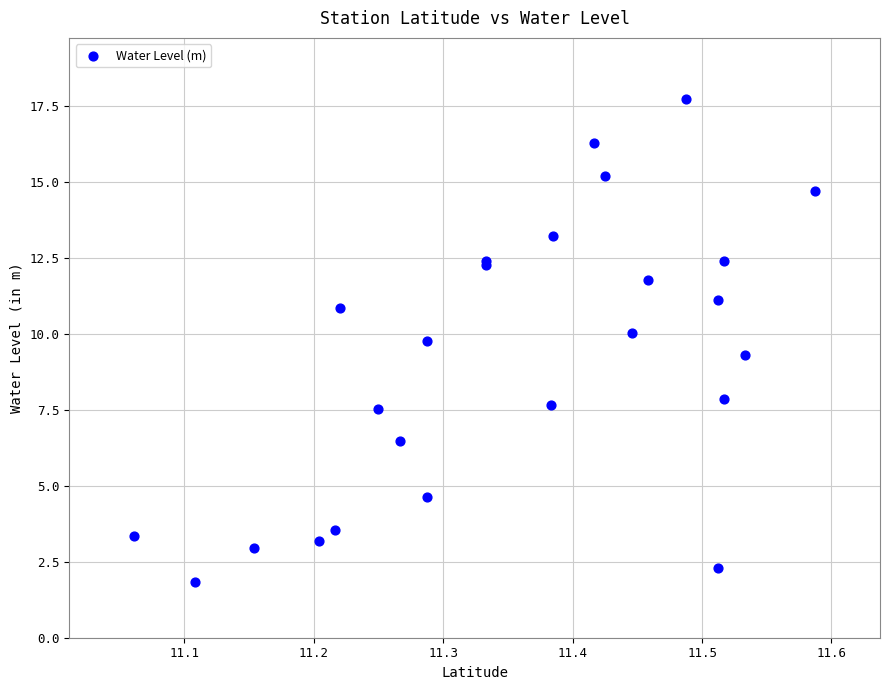

What Y value in the scatter plot is closest to 9?

9.3